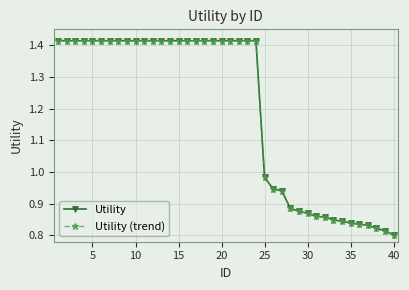

Does the chart have visible grid lines?

Yes